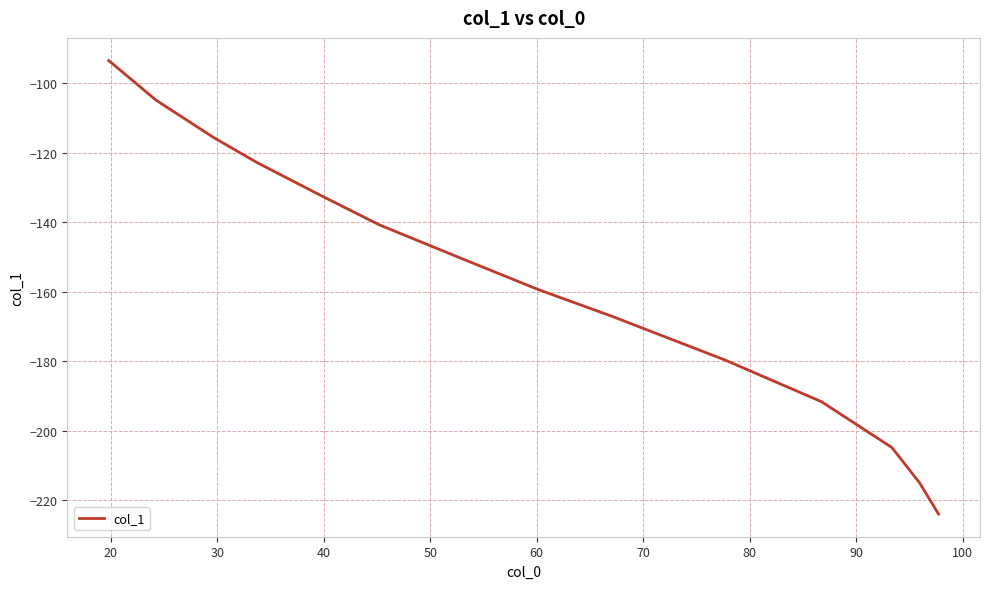

What is the greatest value displayed?

-93.5